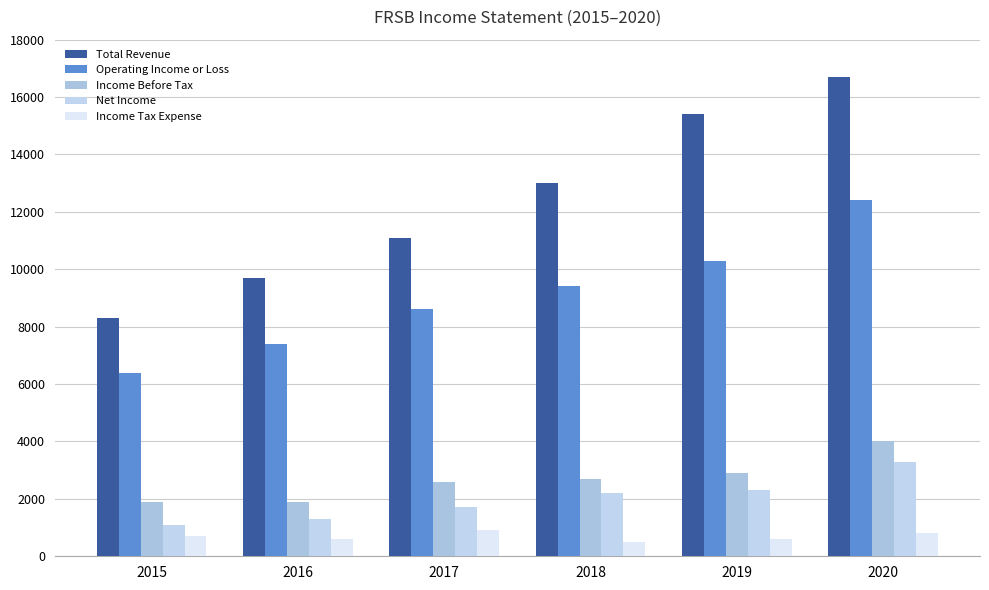

Reading right to left, what are all the values shown in this chart?

Total Revenue: 16700	15400	13000	11100	9700	8300
Operating Income or Loss: 12400	10300	9400	8600	7400	6400
Income Before Tax: 4000	2900	2700	2600	1900	1900
Net Income: 3300	2300	2200	1700	1300	1100
Income Tax Expense: 800	600	500	900	600	700